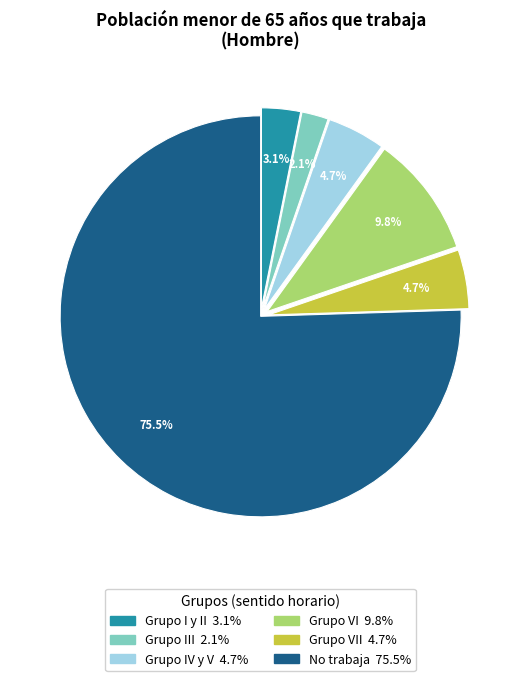

Does any single category account for the majority?

Yes